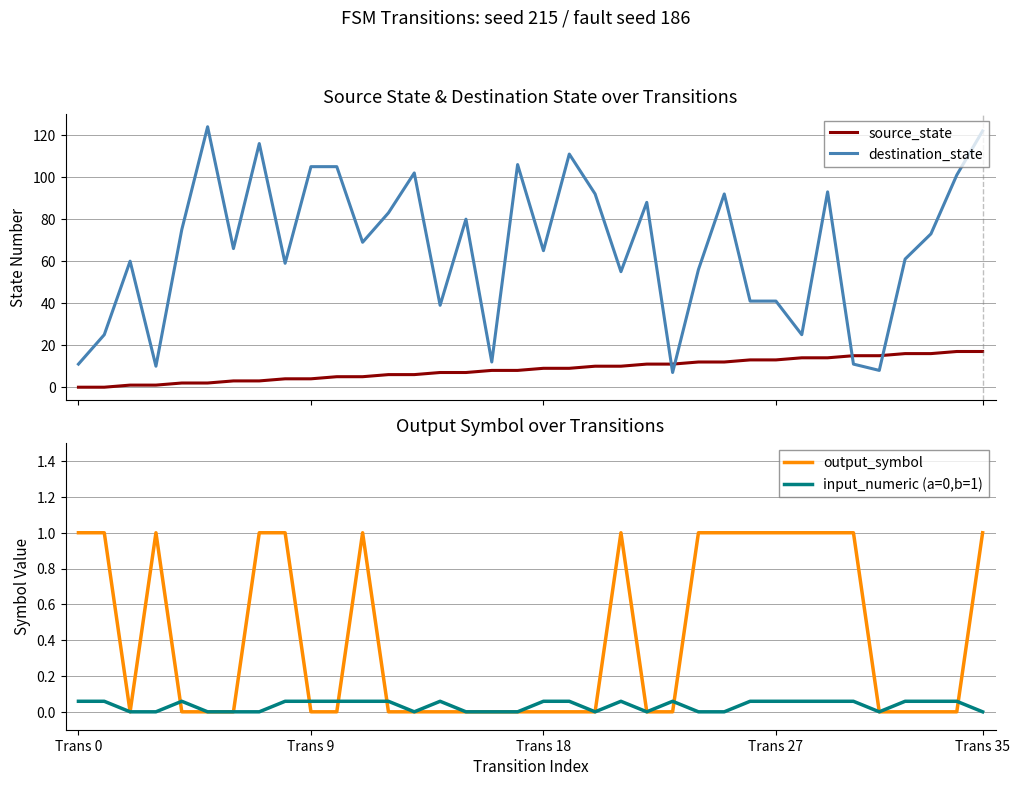

Reading left to right, extract all data points from this chart.

source_state: 0.0	0.0	1.0	1.0	2.0	2.0	3.0	3.0	4.0	4.0	5.0	5.0	6.0	6.0	7.0	7.0	8.0	8.0	9.0	9.0	10.0	10.0	11.0	11.0	12.0	12.0	13.0	13.0	14.0	14.0	15.0	15.0	16.0	16.0	17.0	17.0
destination_state: 11.0	25.0	60.0	10.0	75.0	124.0	66.0	116.0	59.0	105.0	105.0	69.0	83.0	102.0	39.0	80.0	12.0	106.0	65.0	111.0	92.0	55.0	88.0	7.0	56.0	92.0	41.0	41.0	25.0	93.0	11.0	8.0	61.0	73.0	101.0	122.0
output_symbol: 1.0	1.0	0.0	1.0	0.0	0.0	0.0	1.0	1.0	0.0	0.0	1.0	0.0	0.0	0.0	0.0	0.0	0.0	0.0	0.0	0.0	1.0	0.0	0.0	1.0	1.0	1.0	1.0	1.0	1.0	1.0	0.0	0.0	0.0	0.0	1.0
input_numeric (a=0,b=1): 0.1	0.1	0.0	0.0	0.1	0.0	0.0	0.0	0.1	0.1	0.1	0.1	0.1	0.0	0.1	0.0	0.0	0.0	0.1	0.1	0.0	0.1	0.0	0.1	0.0	0.0	0.1	0.1	0.1	0.1	0.1	0.0	0.1	0.1	0.1	0.0